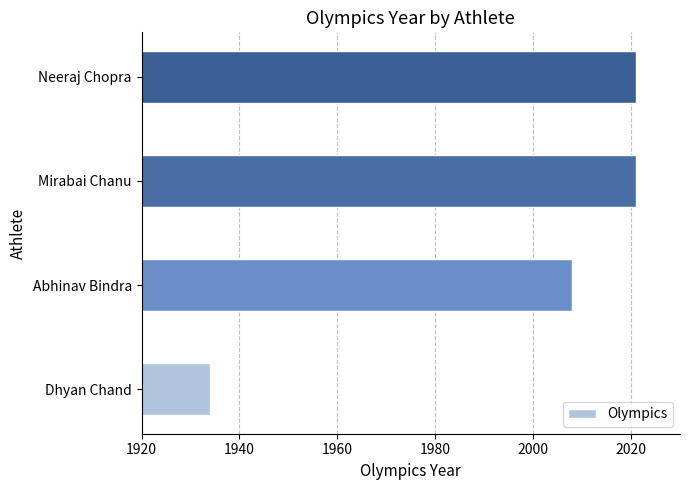

What is the sum of all values?

7984